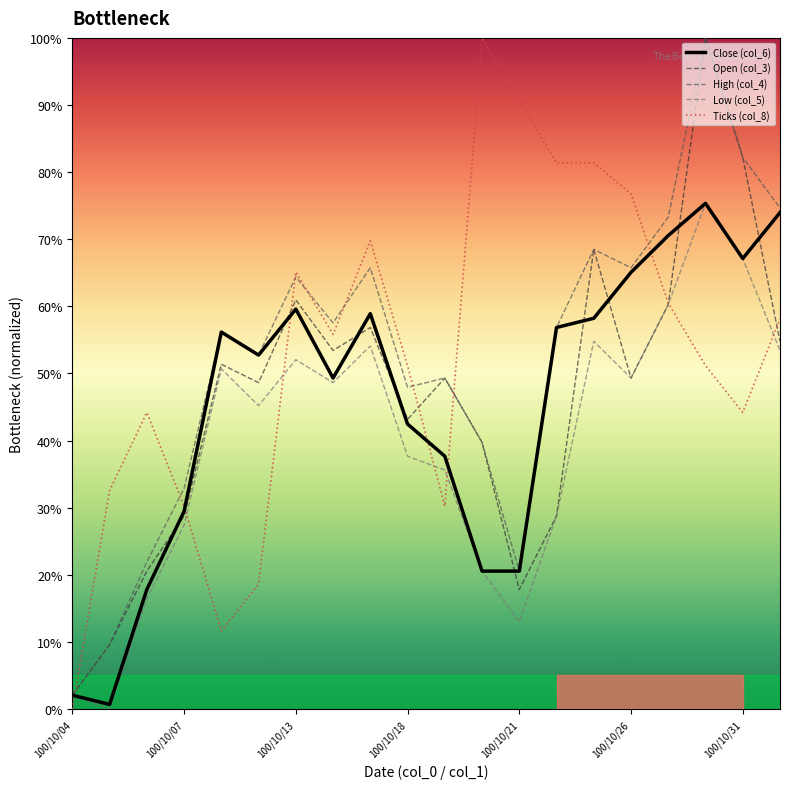

Is this an area chart (filled region under the line)?

No